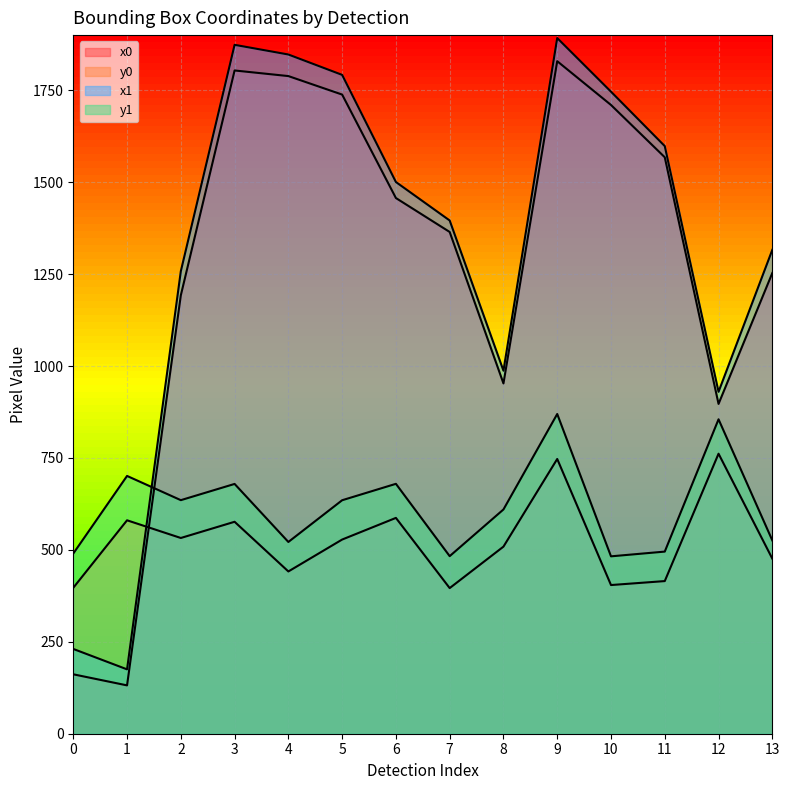

In y0, how many points are higher than both neighbors (excluding endpoints)?

5